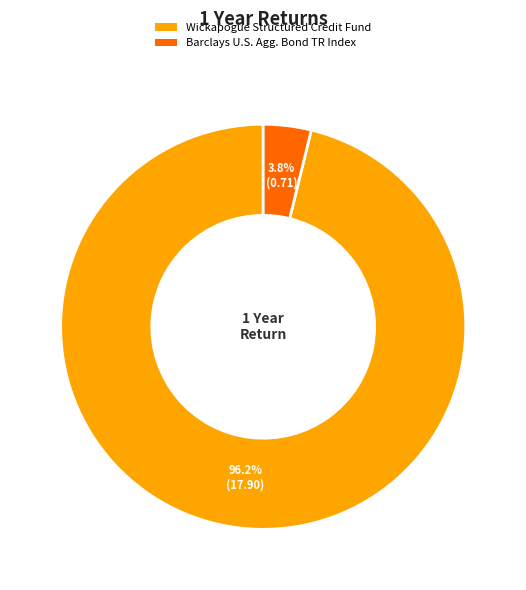

Count the number of slices in the pie.

2